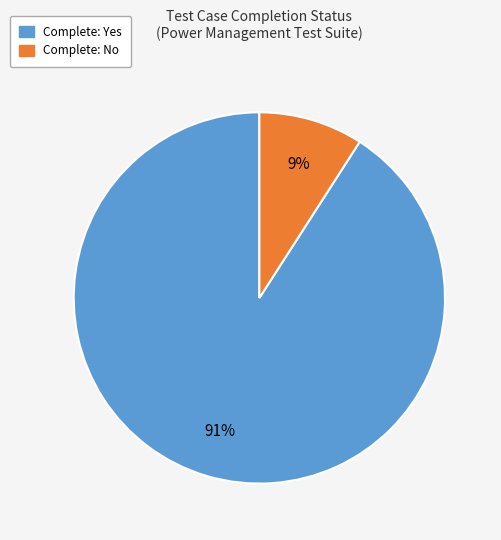

To the nearest percent, what portion does Complete: No represent?

9%